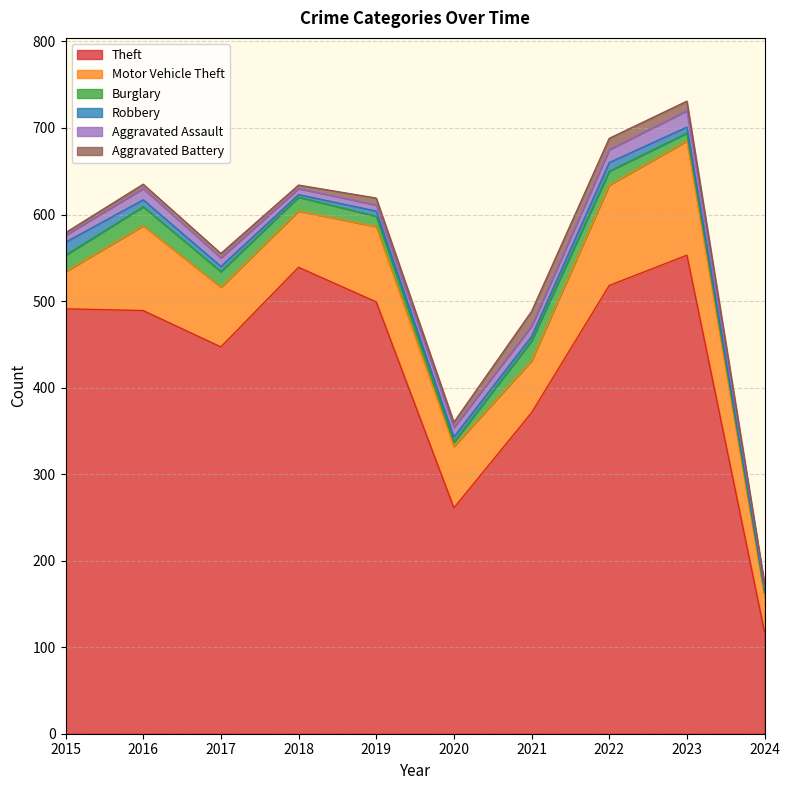

At which label does Aggravated Assault first exceed 11?

2016